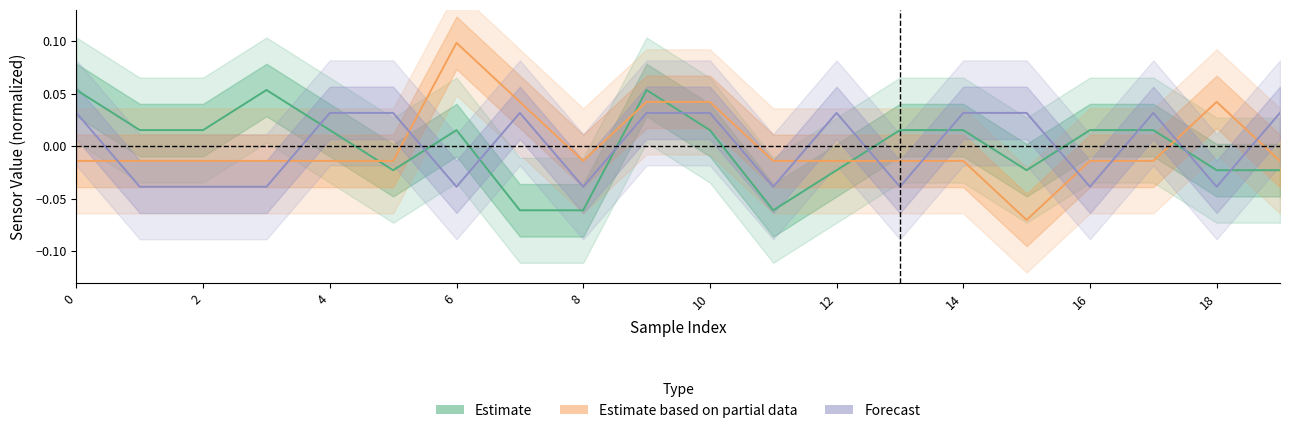

How many interior local peaks does the Forecast series have?

3